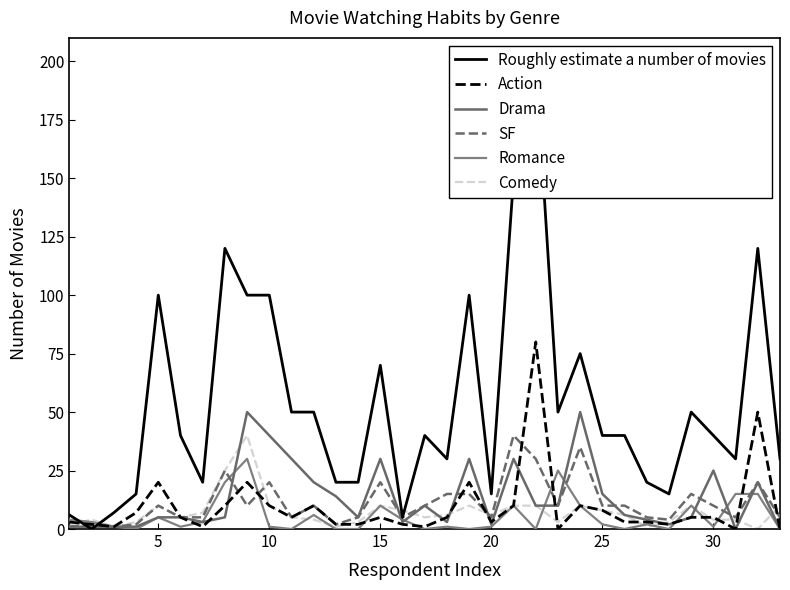

True or false: SF has more than 1 interior local peaks.

True